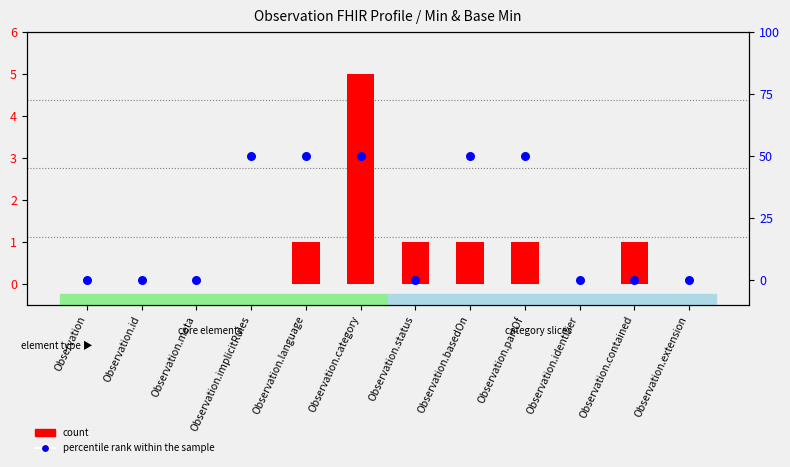

Which series contains the lowest Y value?

count